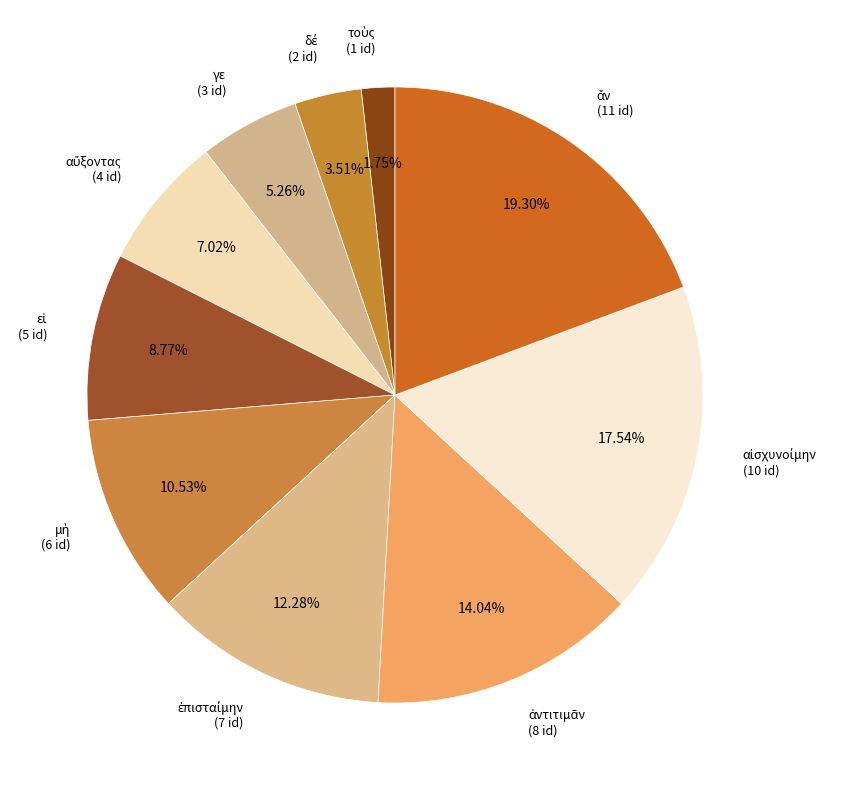

Is there a majority slice in this chart?

No